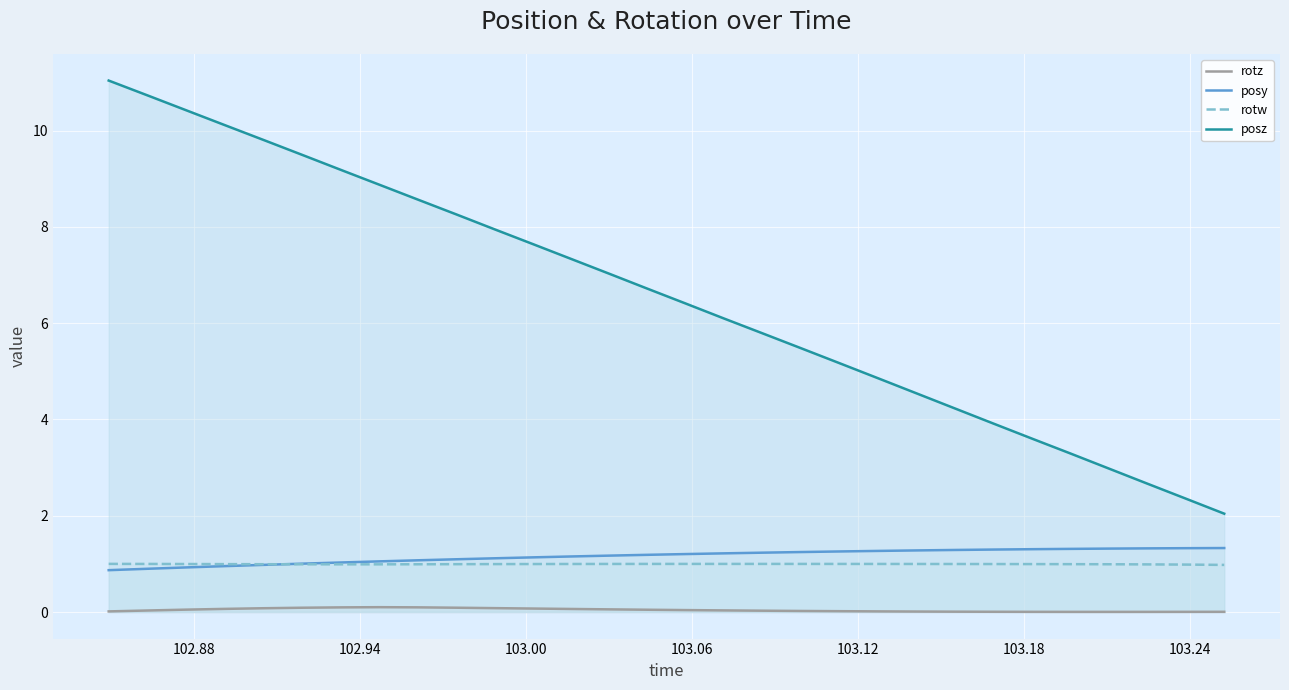

True or false: rotz has more than 0 points higher than both neighbors.

True